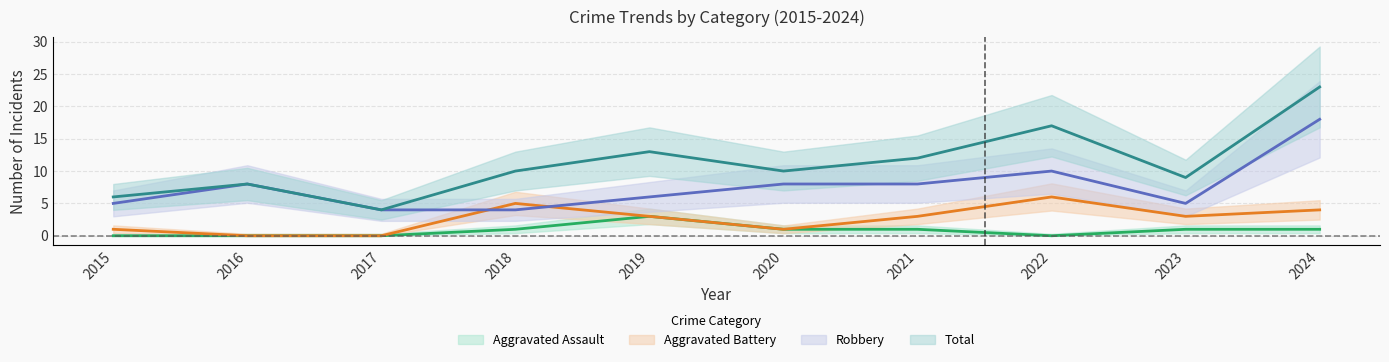

At which label is Aggravated Battery closest to 3?

2019